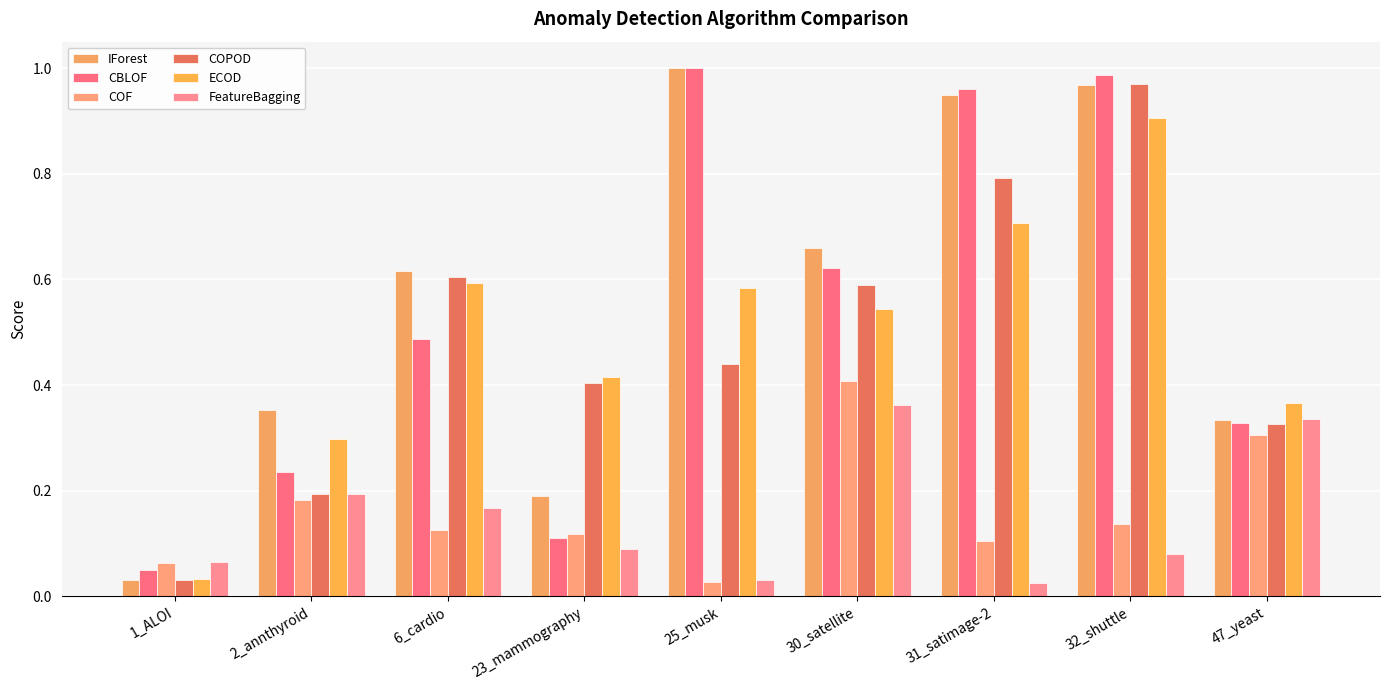

Are the bars grouped side by side (vs. stacked)?

Yes